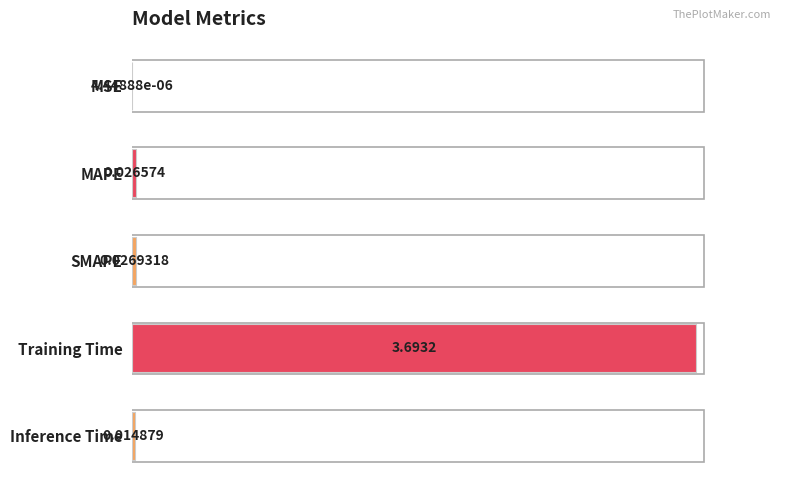

What is the greatest value displayed?

100.0